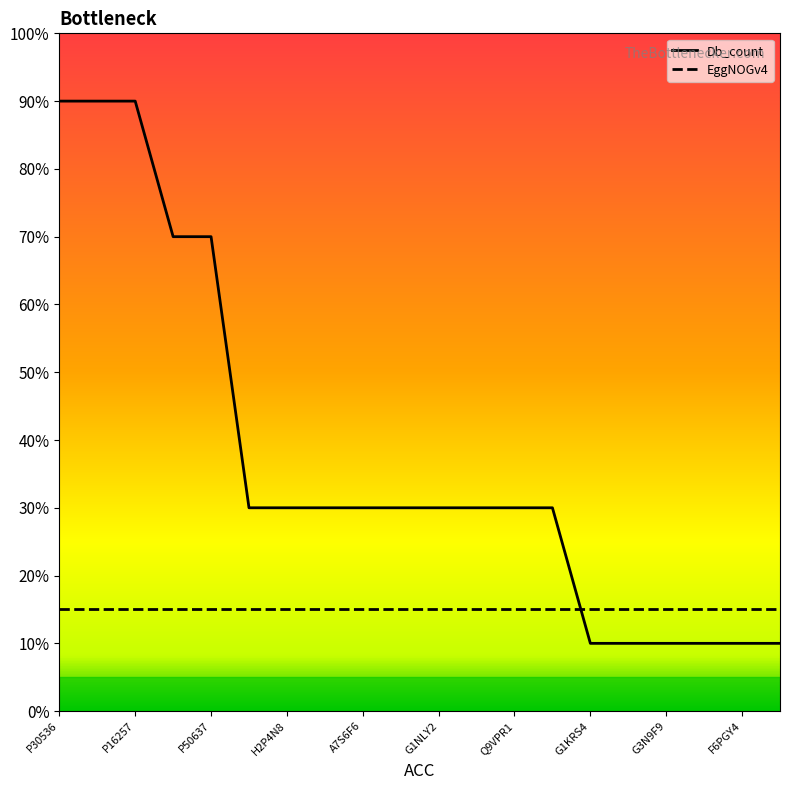

Which series has the widest spread of values?

Db_count